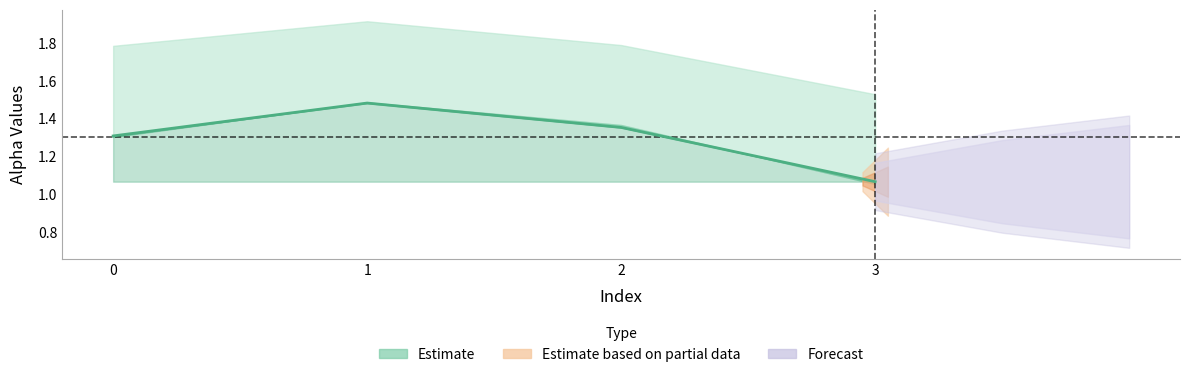

Reading left to right, what are all the values shown in this chart?

1.3	1.5	1.4	1.1